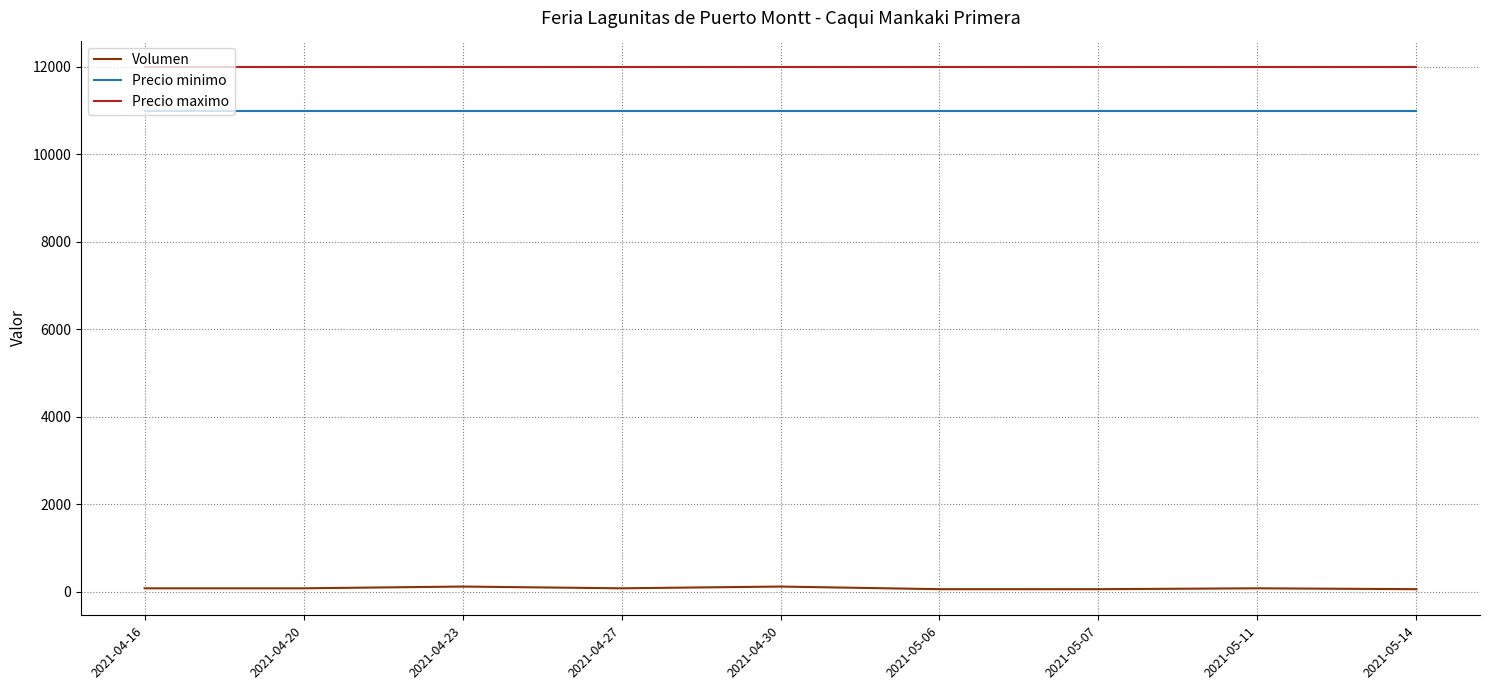

What is the maximum value for Volumen?

120